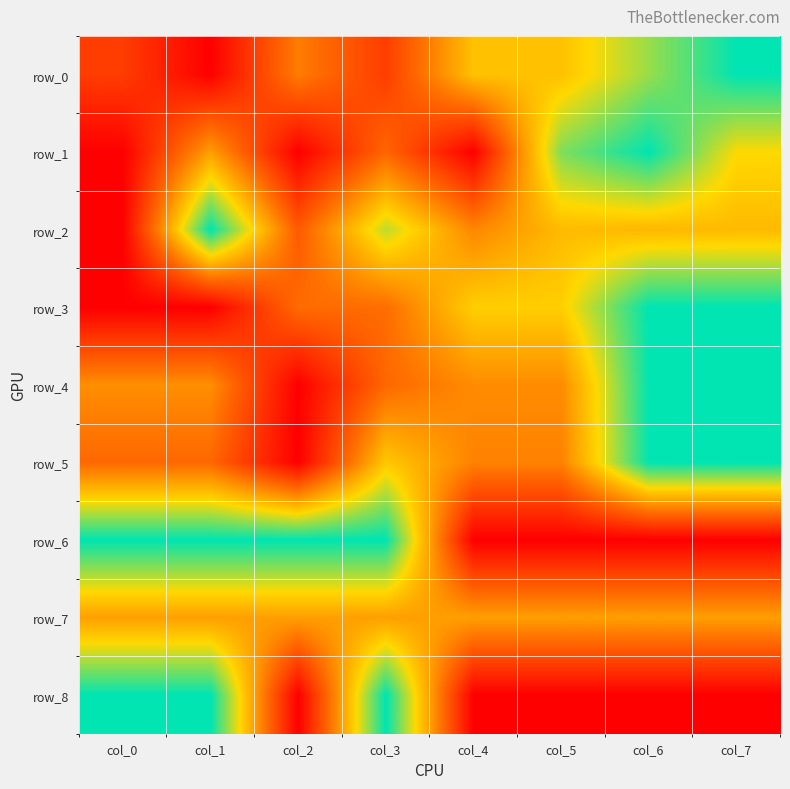

At which category is the sum across all series the highest?

col_6